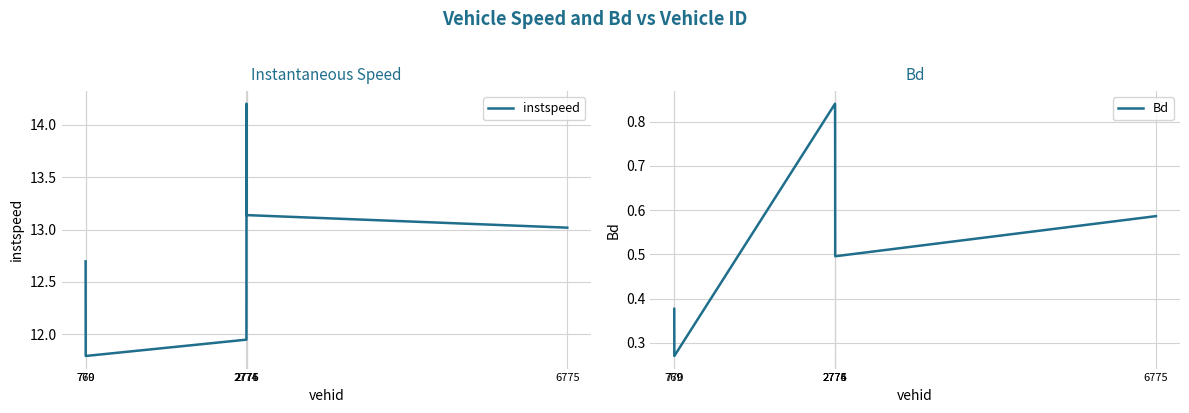

At which label is Bd closest to 0?

770